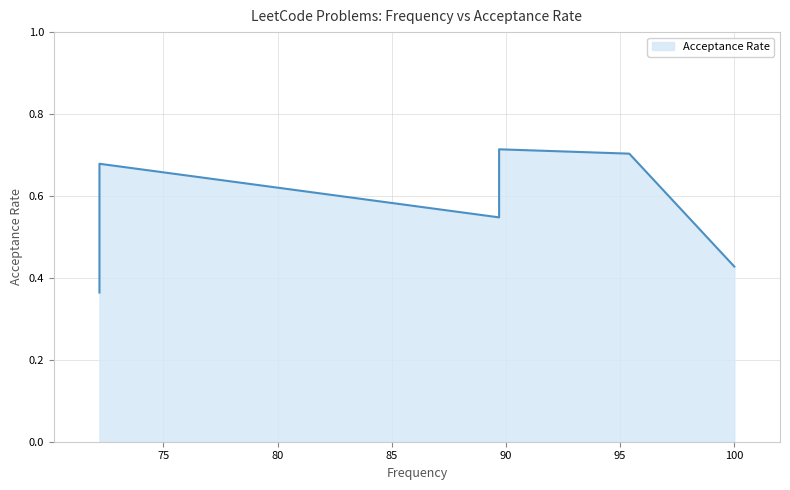

How many points are higher than both their immediate neighbors (excluding endpoints)?

2